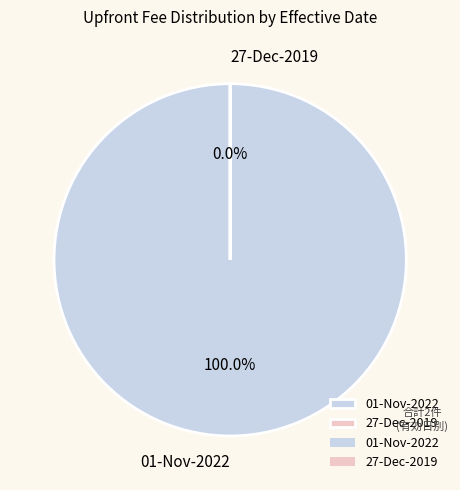

Combined, what portion of the pie is 01-Nov-2022 and 27-Dec-2019?

100.0%